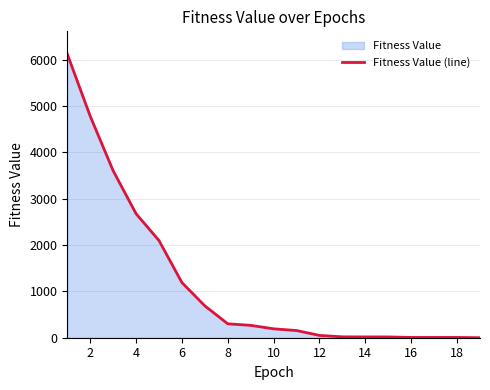

What is the maximum value shown in the chart?

6123.6